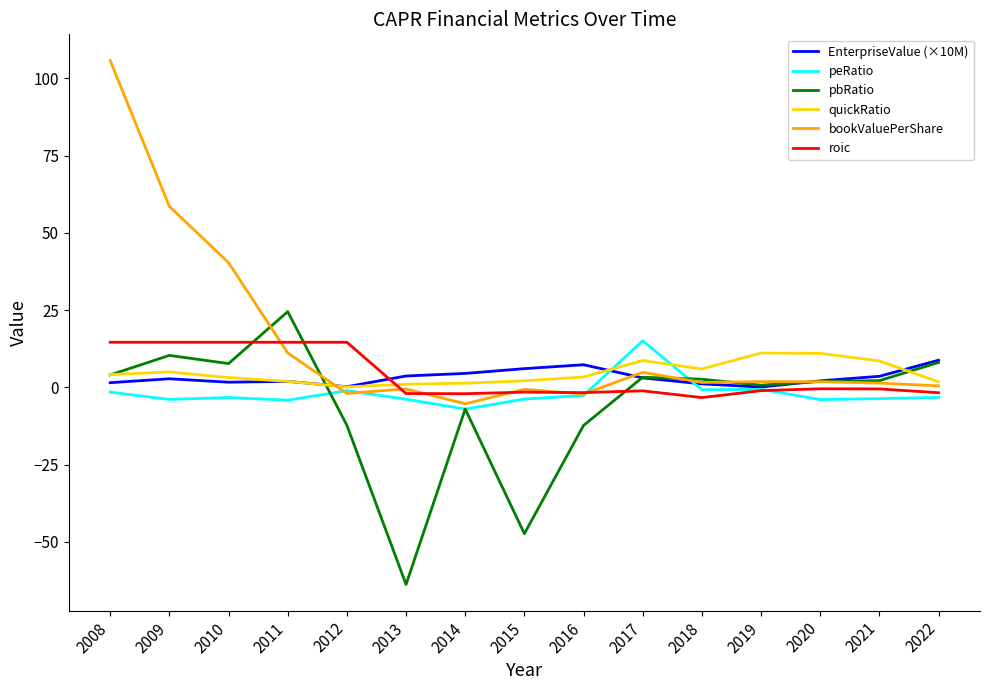

Read the pbRatio value at 2013.

-63.8